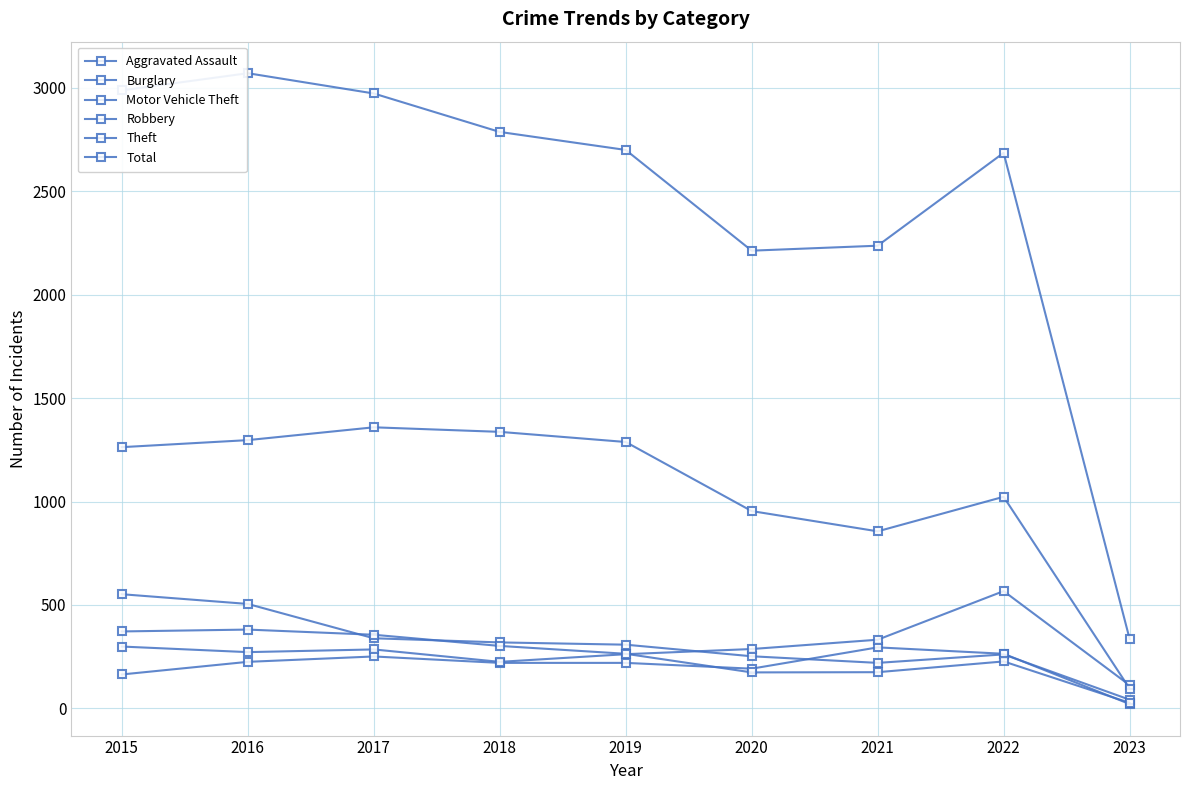

How many categories are shown in the chart?

9